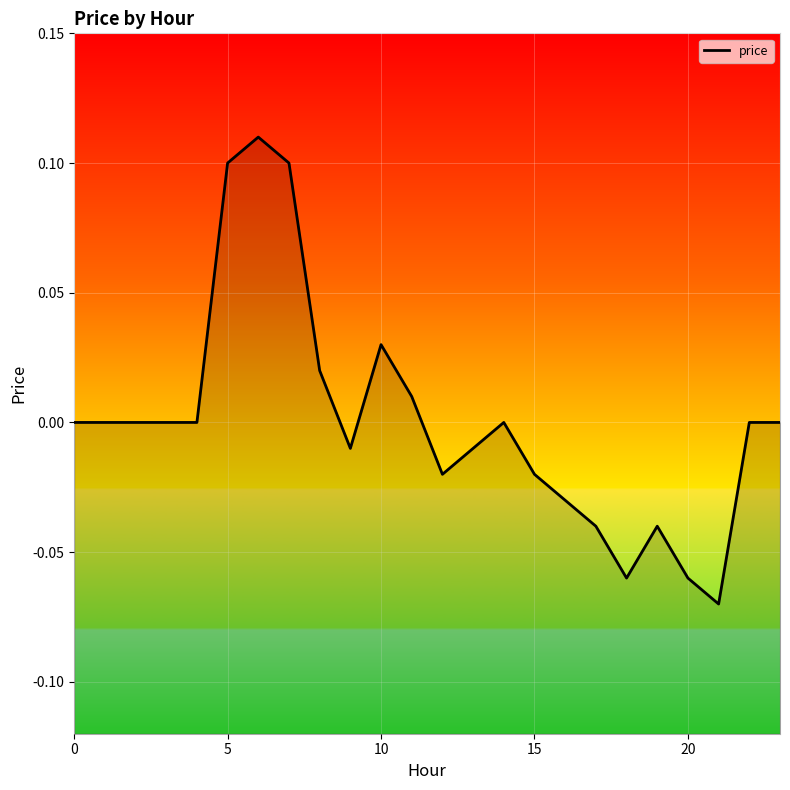

Reading left to right, extract all data points from this chart.

0.0	0.0	0.0	0.0	0.0	0.1	0.1	0.1	0.0	-0.0	0.0	0.0	-0.0	-0.0	0.0	-0.0	-0.0	-0.0	-0.1	-0.0	-0.1	-0.1	0.0	0.0